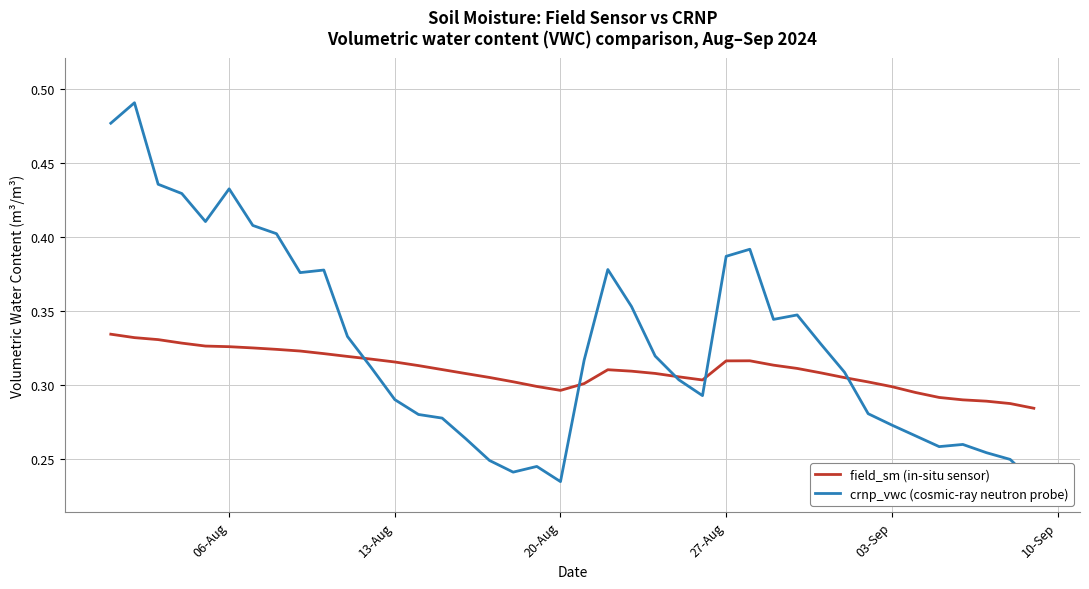

What is the value of the crnp_vwc (cosmic-ray neutron probe) point at the 20th from the left?

0.2